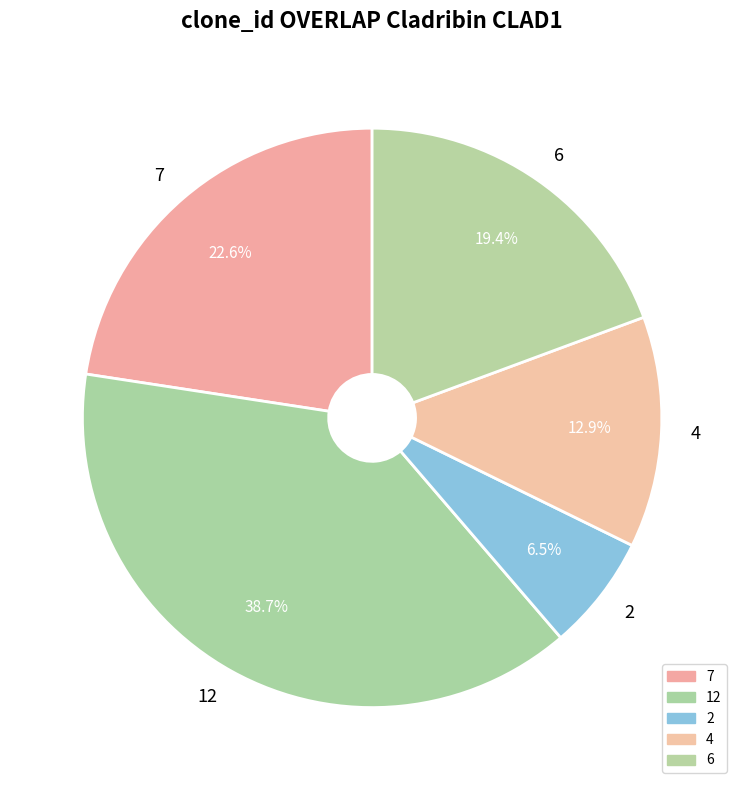

Does any single category account for the majority?

No